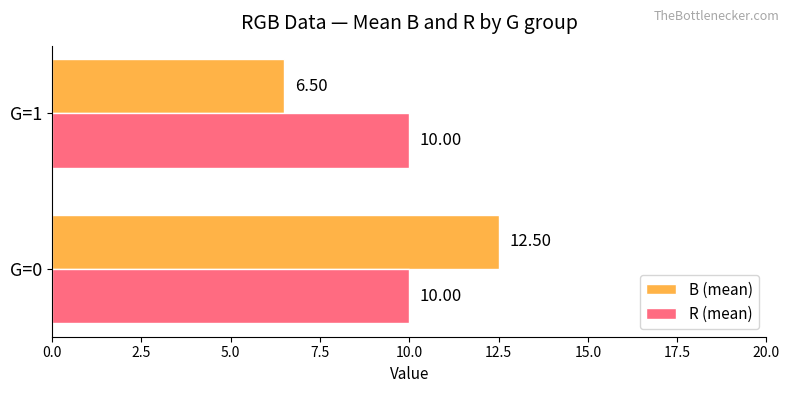

List the series in order of their peak value, highest first.

B (mean), R (mean)